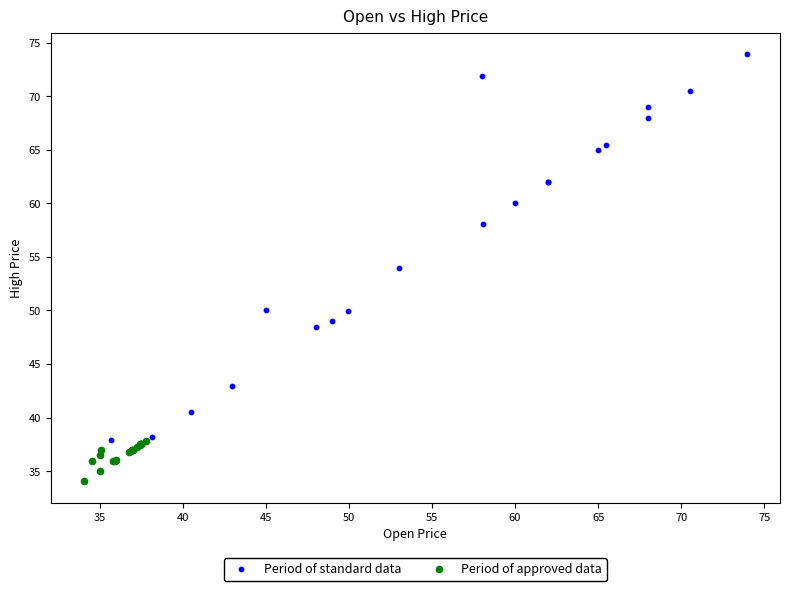

Which series contains the lowest Y value?

Period of approved data